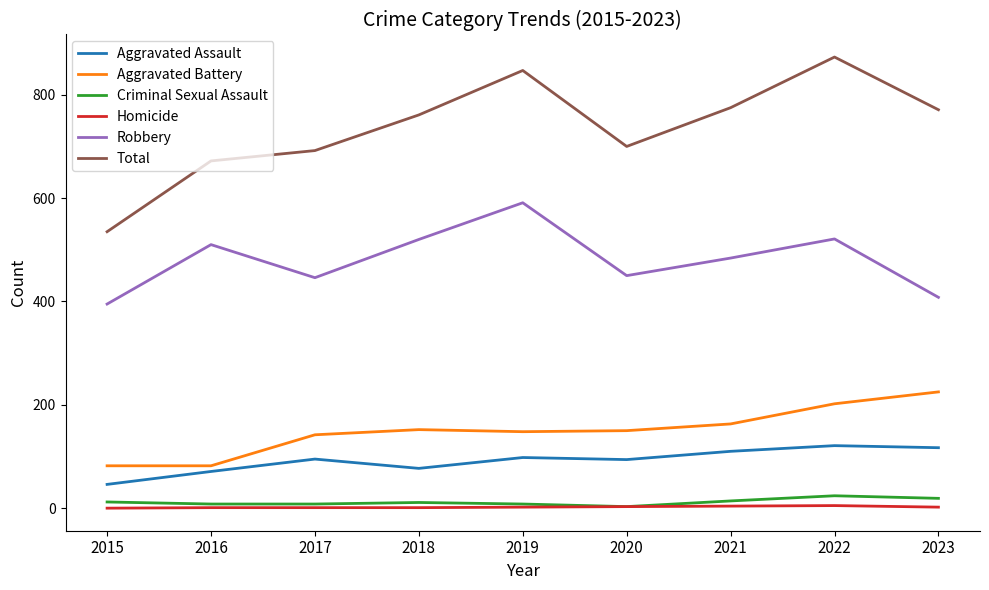

Is it true that Homicide equals 3 at 2020?

True